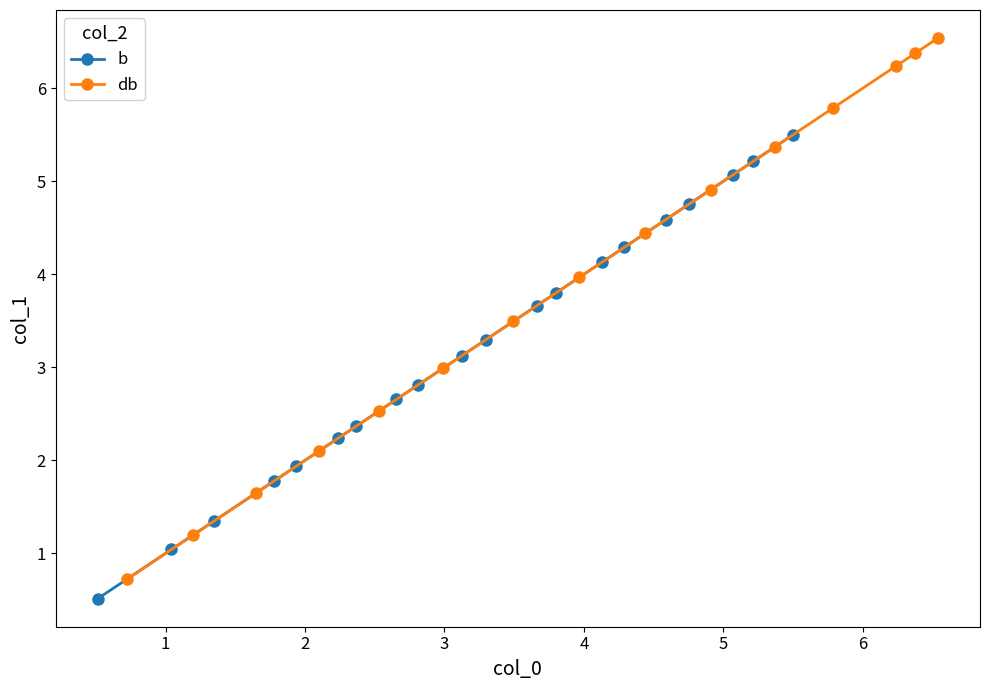

What is the value of the b point at the 14th from the left?

4.1